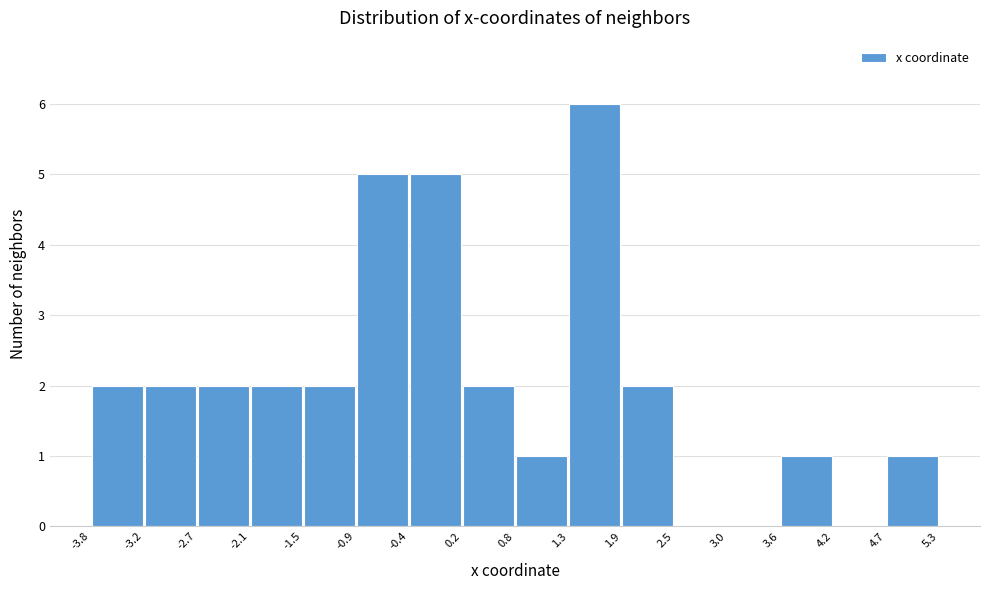

Reading left to right, transcribe this chart: for each bar, give the range it covers on the x-axis and its height. The values are not printed on the chart, so give them approximately, as read against the axis.

-3.8 to -3.2: 2
-3.2 to -2.7: 2
-2.7 to -2.1: 2
-2.1 to -1.5: 2
-1.5 to -0.9: 2
-0.9 to -0.4: 5
-0.4 to 0.2: 5
0.2 to 0.8: 2
0.8 to 1.3: 1
1.3 to 1.9: 6
1.9 to 2.5: 2
2.5 to 3.0: 0
3.0 to 3.6: 0
3.6 to 4.2: 1
4.2 to 4.7: 0
4.7 to 5.3: 1